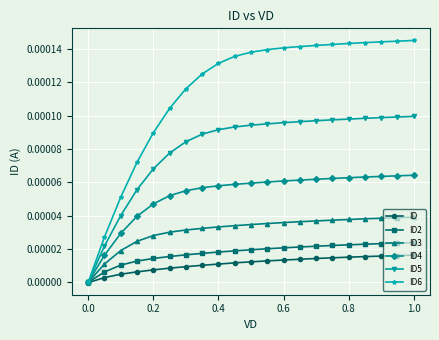

List the series in order of their peak value, highest first.

ID6, ID5, ID4, ID3, ID2, ID